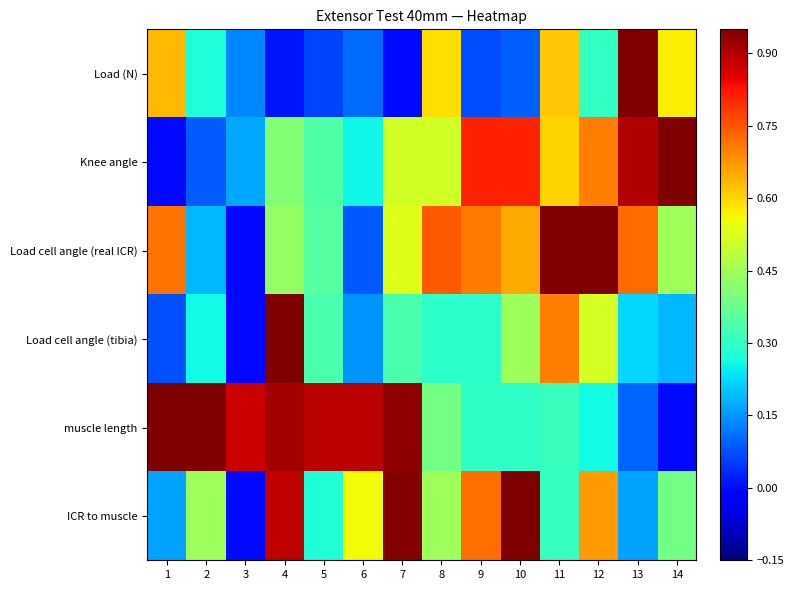

At how many categories does at least one series exceed 0?

14